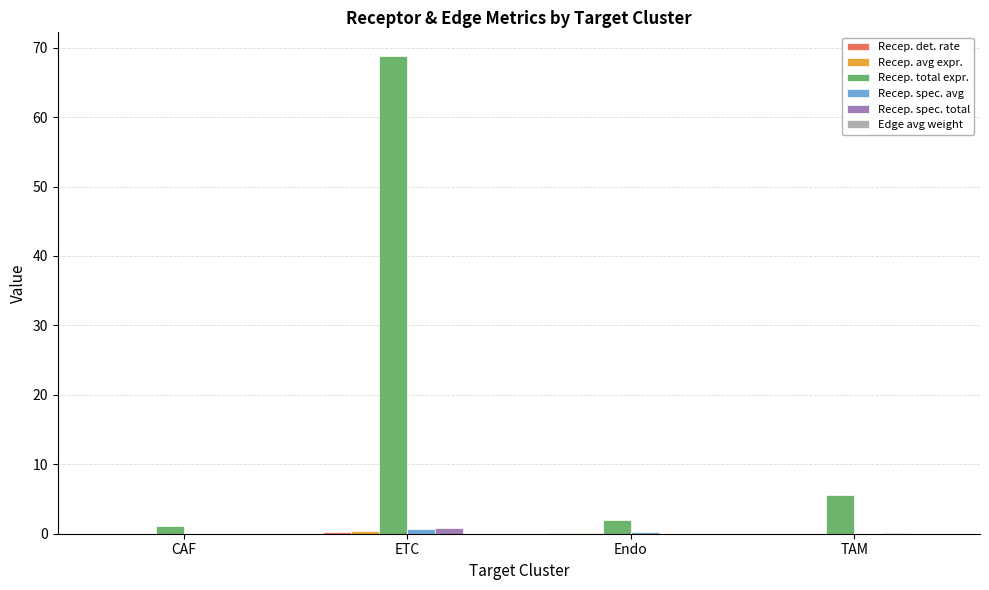

At which category is the sum across all series the highest?

ETC